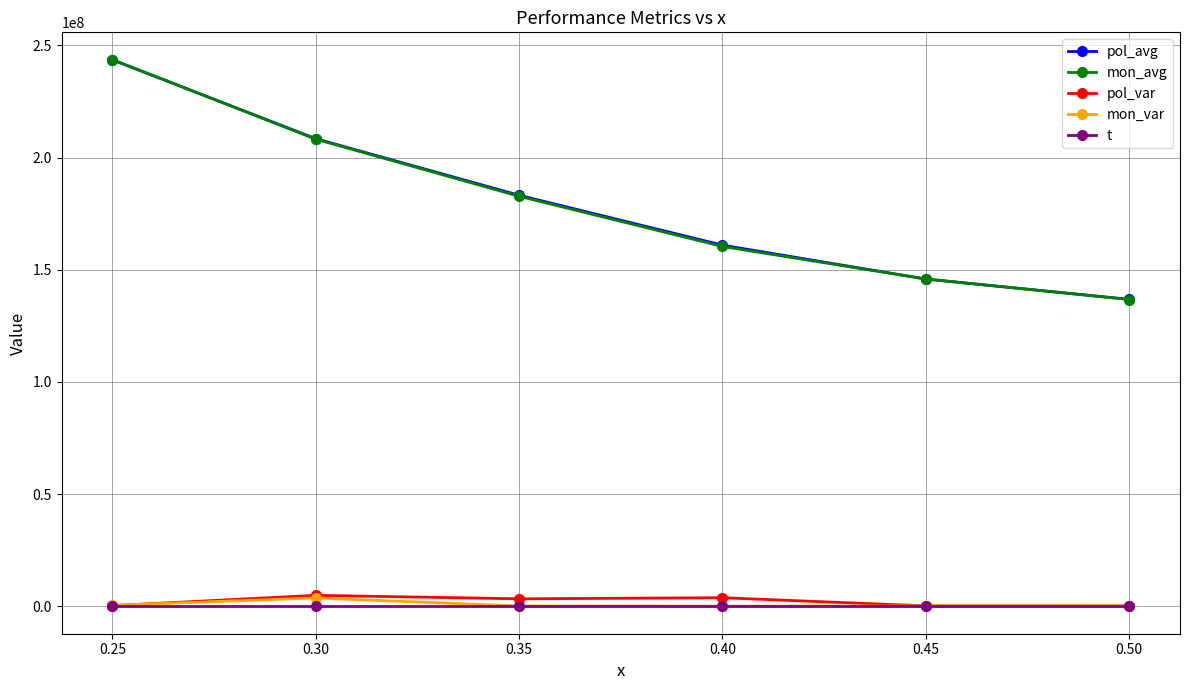

What is the value of the mon_avg point at the 1st from the left?

243612831.0